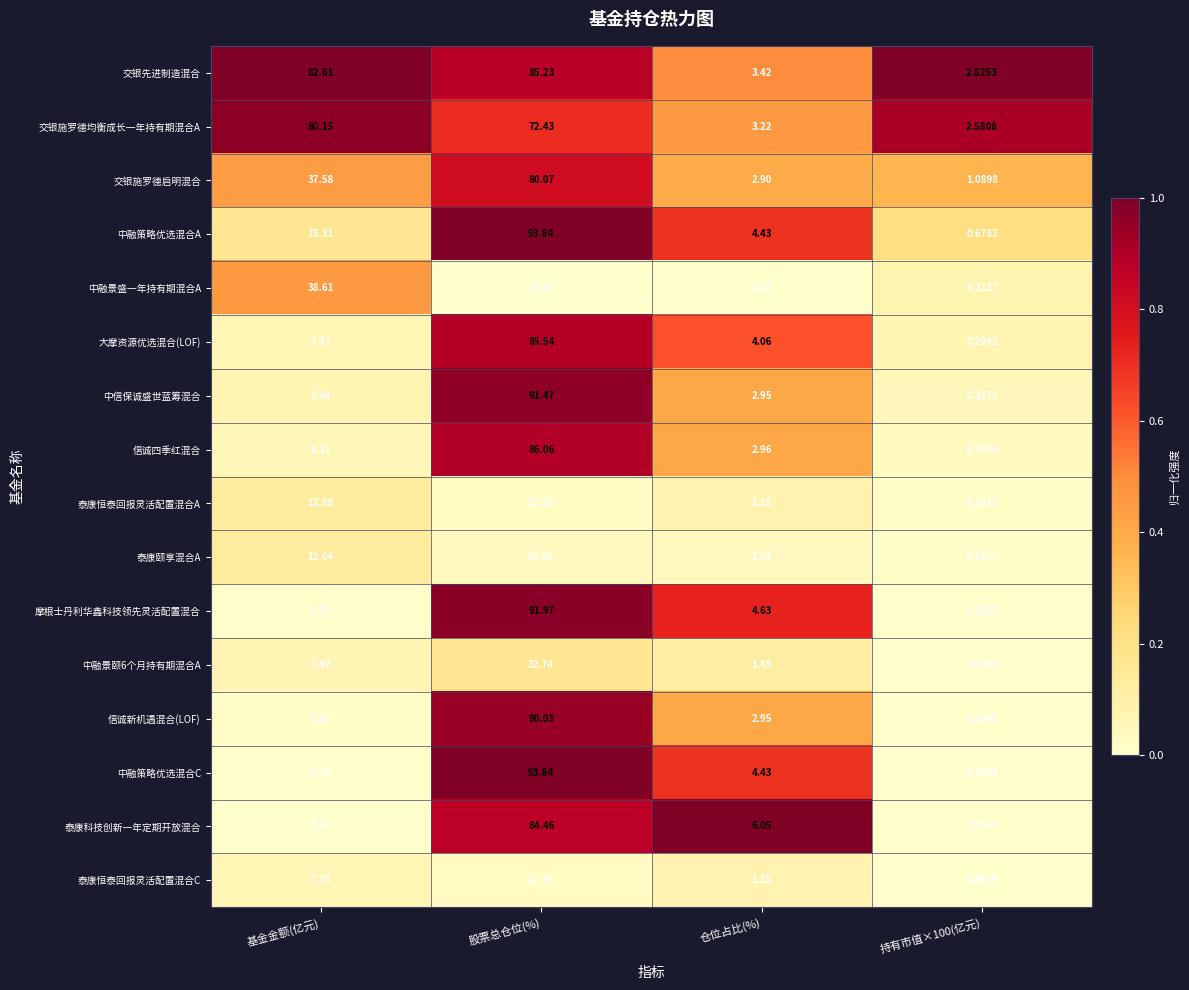

Where is 交银施罗德启明混合 nearest to the value 40?

基金金额(亿元)